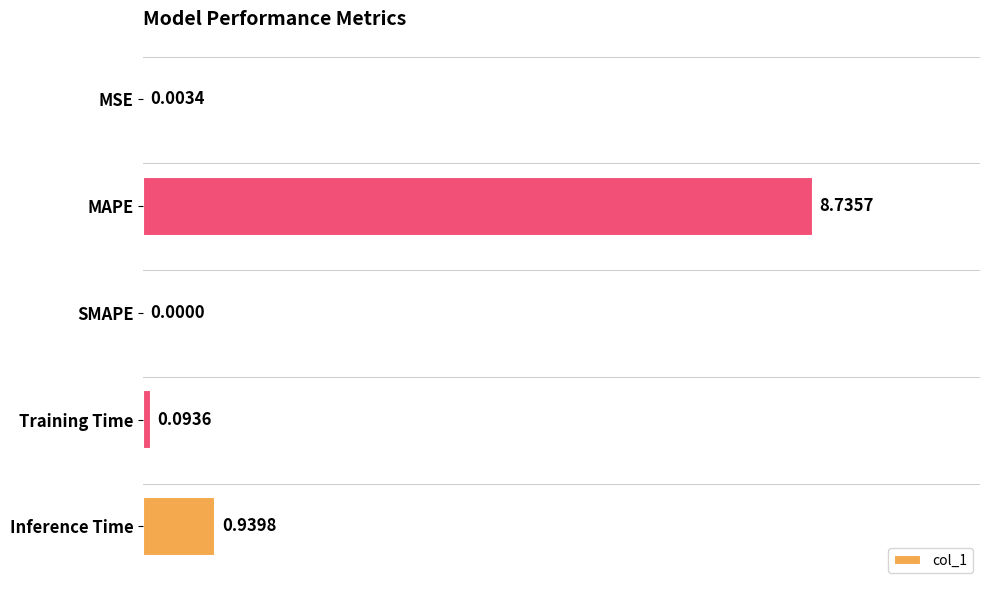

At which category does the chart reach its peak across all series?

MAPE